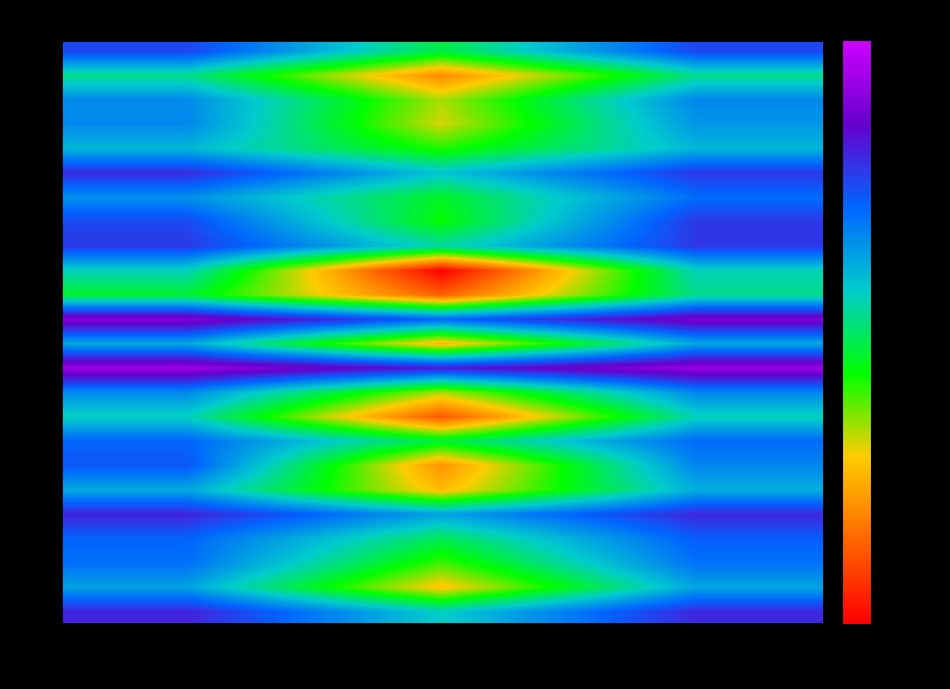

What is the smallest value displayed?

-0.5